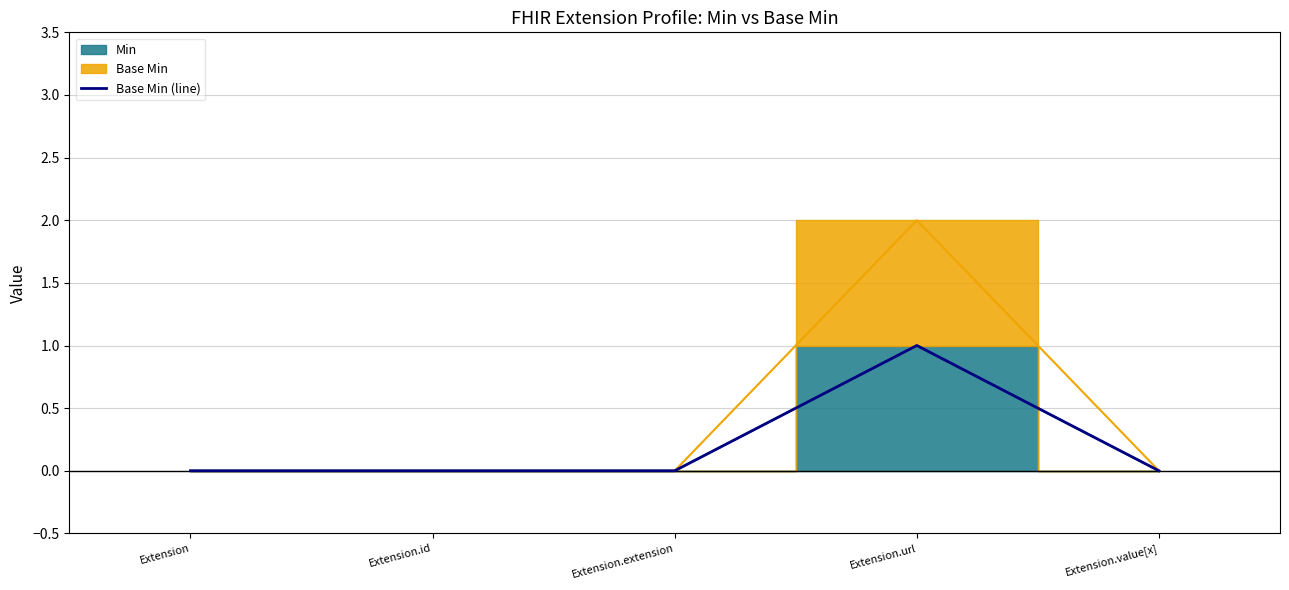

At which label is the value closest to 0?

Extension